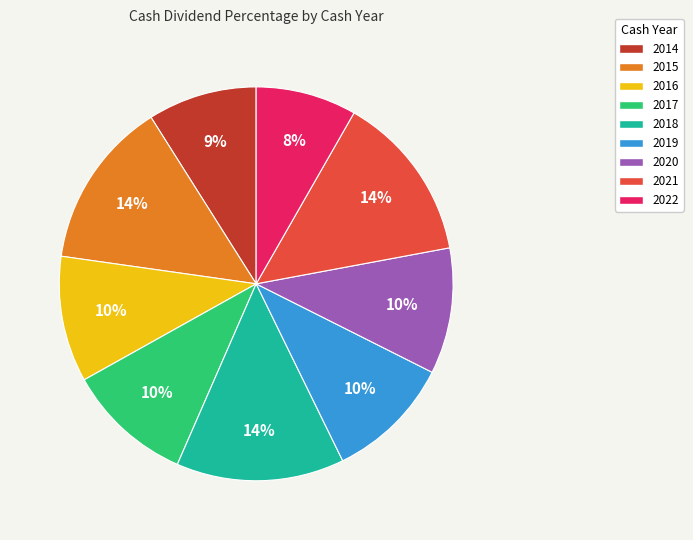

How many segments does this pie chart have?

9